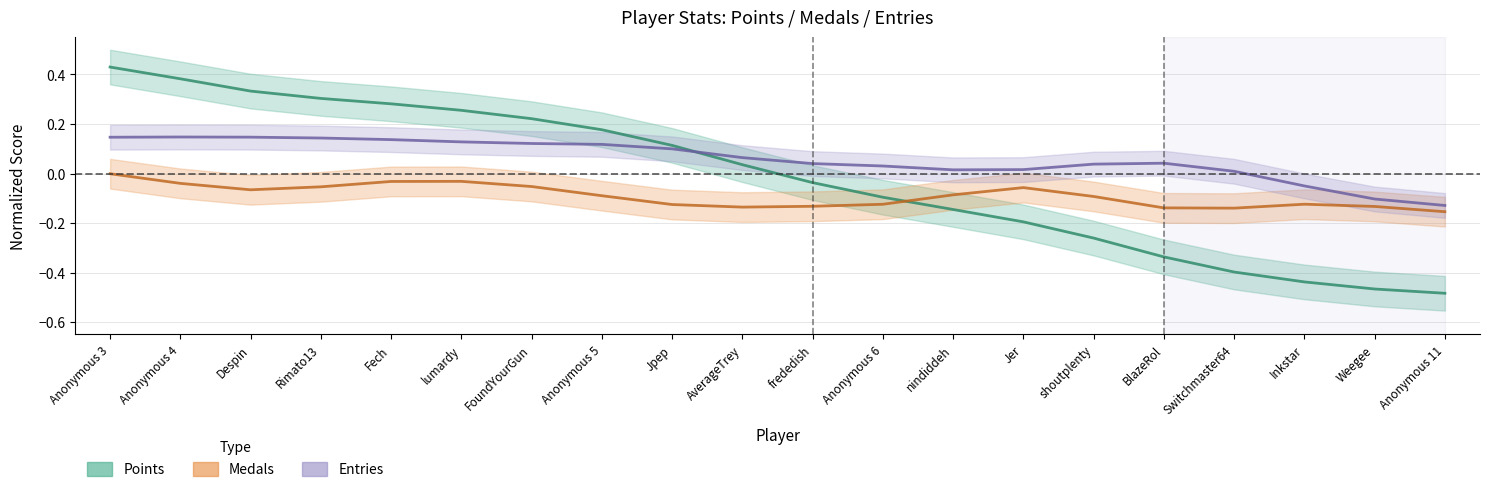

What is the total value across all series at Weegee?

-0.7